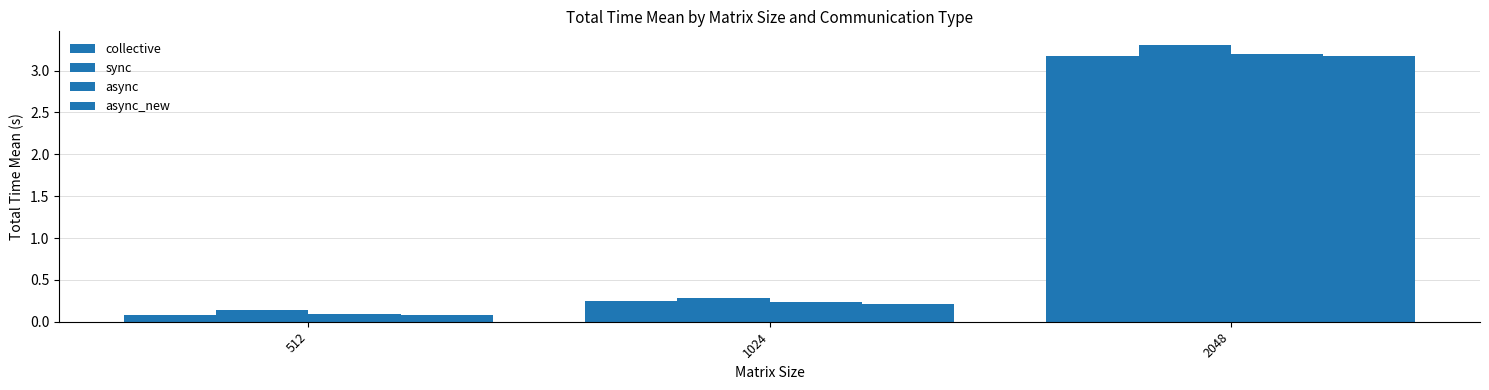

What is the maximum value for collective?

3.2